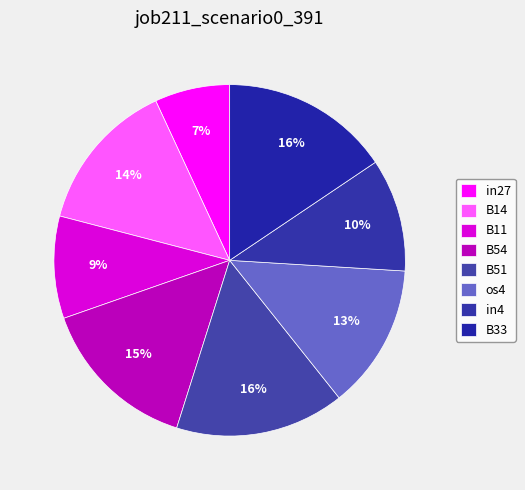

Is there any slice that represents more than half of the pie?

No